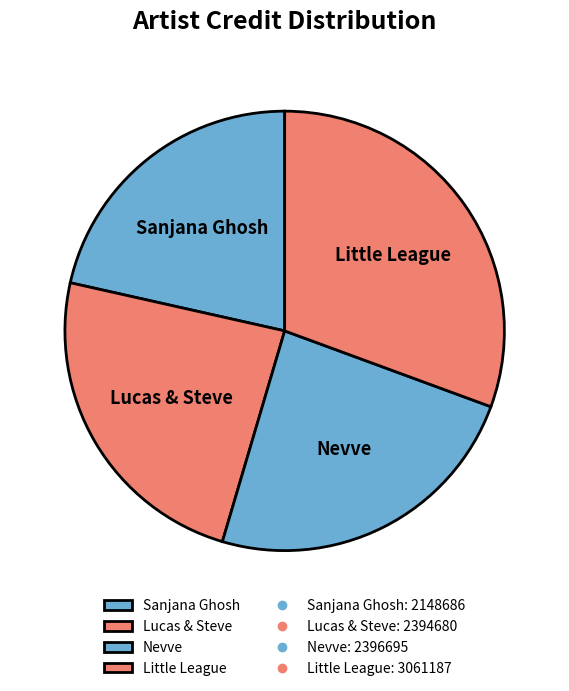

Which slice is the largest?

Little League